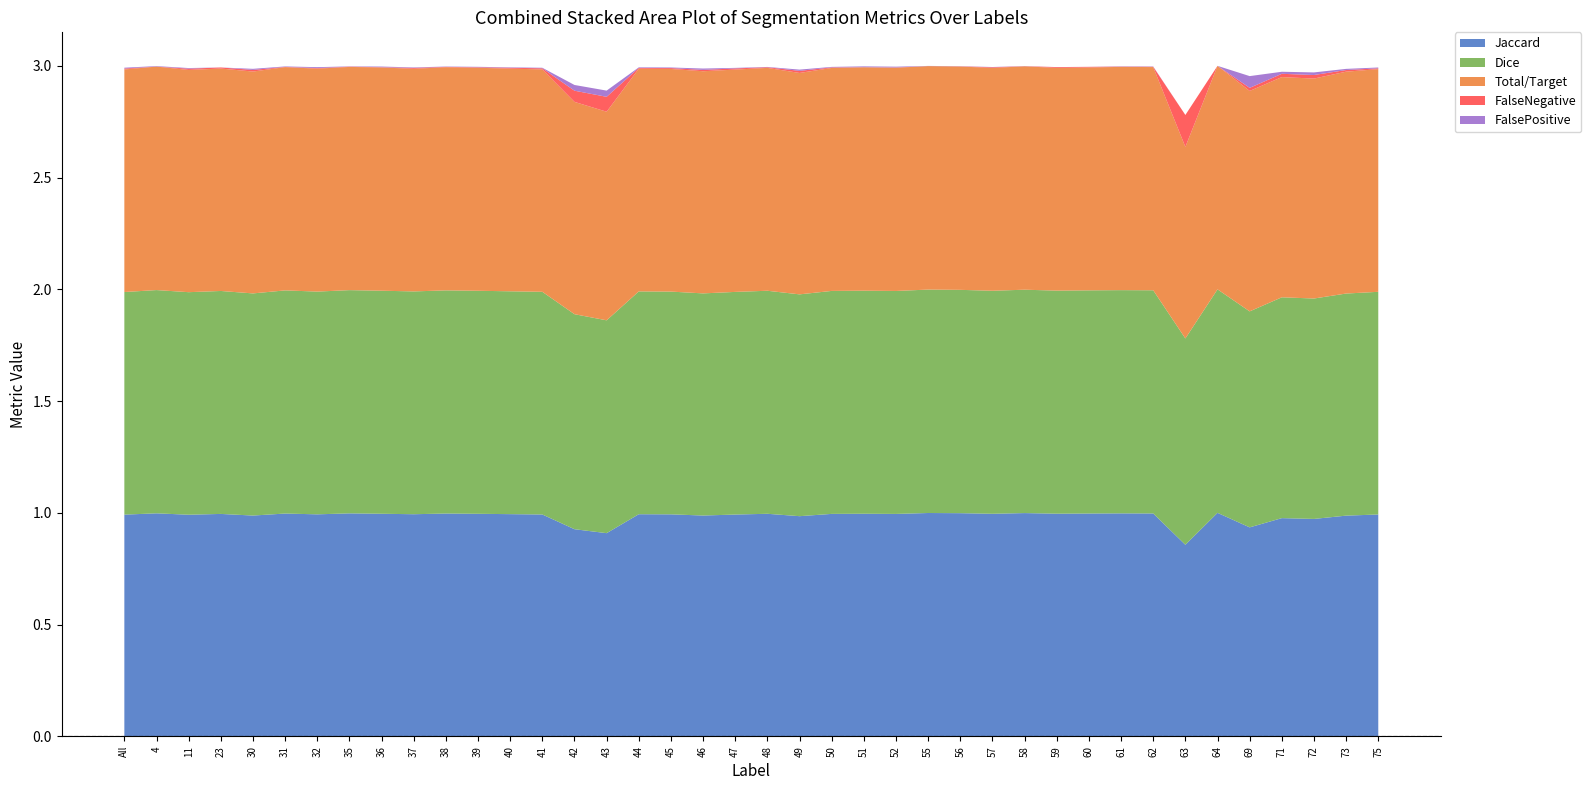

Reading right to left, list all the values displayed in this chart.

Jaccard: 75=1.0	73=1.0	72=1.0	71=1.0	69=0.9	64=1.0	63=0.9	62=1.0	61=1.0	60=1.0	59=1.0	58=1.0	57=1.0	56=1.0	55=1.0	52=1.0	51=1.0	50=1.0	49=1.0	48=1.0	47=1.0	46=1.0	45=1.0	44=1.0	43=0.9	42=0.9	41=1.0	40=1.0	39=1.0	38=1.0	37=1.0	36=1.0	35=1.0	32=1.0	31=1.0	30=1.0	23=1.0	11=1.0	4=1.0	All=1.0
Dice: 75=1.0	73=1.0	72=1.0	71=1.0	69=1.0	64=1.0	63=0.9	62=1.0	61=1.0	60=1.0	59=1.0	58=1.0	57=1.0	56=1.0	55=1.0	52=1.0	51=1.0	50=1.0	49=1.0	48=1.0	47=1.0	46=1.0	45=1.0	44=1.0	43=1.0	42=1.0	41=1.0	40=1.0	39=1.0	38=1.0	37=1.0	36=1.0	35=1.0	32=1.0	31=1.0	30=1.0	23=1.0	11=1.0	4=1.0	All=1.0
Total/Target: 75=1.0	73=1.0	72=1.0	71=1.0	69=1.0	64=1.0	63=0.9	62=1.0	61=1.0	60=1.0	59=1.0	58=1.0	57=1.0	56=1.0	55=1.0	52=1.0	51=1.0	50=1.0	49=1.0	48=1.0	47=1.0	46=1.0	45=1.0	44=1.0	43=0.9	42=0.9	41=1.0	40=1.0	39=1.0	38=1.0	37=1.0	36=1.0	35=1.0	32=1.0	31=1.0	30=1.0	23=1.0	11=1.0	4=1.0	All=1.0
FalseNegative: 75=0.0	73=0.0	72=0.0	71=0.0	69=0.0	64=0.0	63=0.1	62=0.0	61=0.0	60=0.0	59=0.0	58=0.0	57=0.0	56=0.0	55=0.0	52=0.0	51=0.0	50=0.0	49=0.0	48=0.0	47=0.0	46=0.0	45=0.0	44=0.0	43=0.1	42=0.1	41=0.0	40=0.0	39=0.0	38=0.0	37=0.0	36=0.0	35=0.0	32=0.0	31=0.0	30=0.0	23=0.0	11=0.0	4=0.0	All=0.0
FalsePositive: 75=0.0	73=0.0	72=0.0	71=0.0	69=0.1	64=0.0	63=0.0	62=0.0	61=0.0	60=0.0	59=0.0	58=0.0	57=0.0	56=0.0	55=0.0	52=0.0	51=0.0	50=0.0	49=0.0	48=0.0	47=0.0	46=0.0	45=0.0	44=0.0	43=0.0	42=0.0	41=0.0	40=0.0	39=0.0	38=0.0	37=0.0	36=0.0	35=0.0	32=0.0	31=0.0	30=0.0	23=0.0	11=0.0	4=0.0	All=0.0